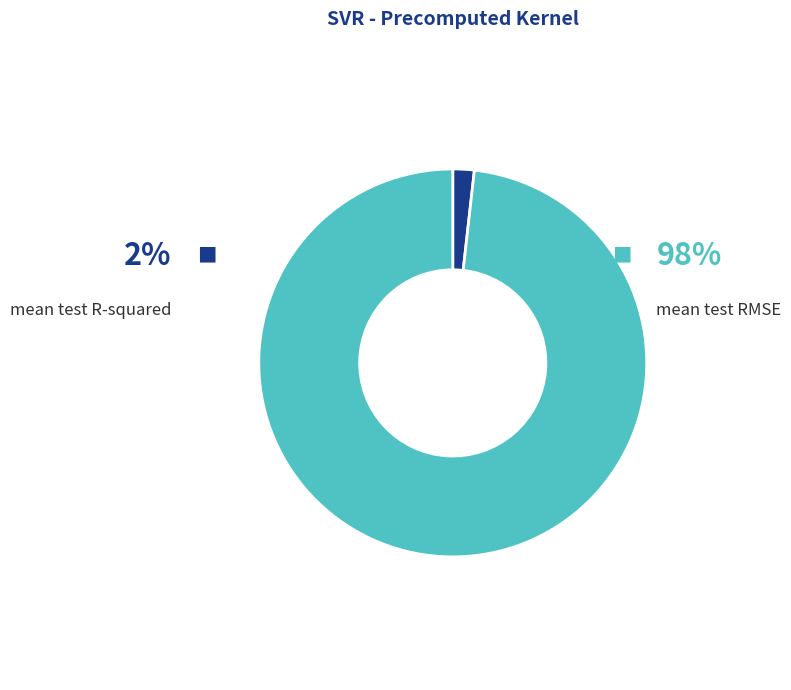

To the nearest percent, what is the average slice percentage?

50%